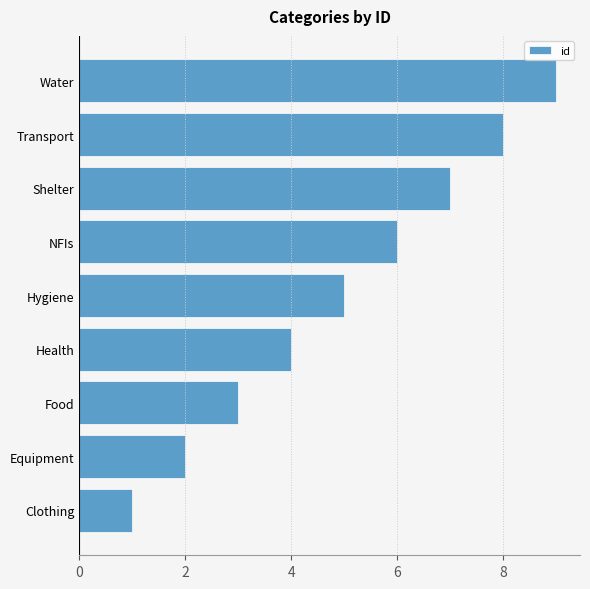

True or false: the data shows 4 at Health.

True